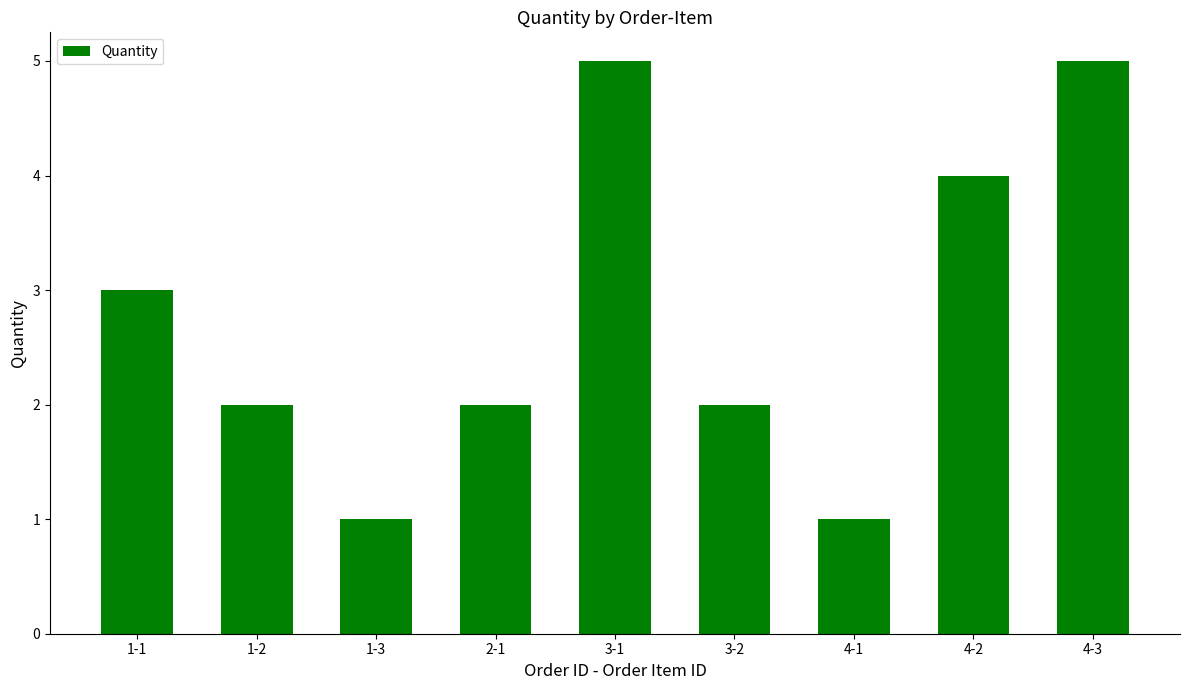

Which has a higher value, 4-3 or 1-1?

4-3